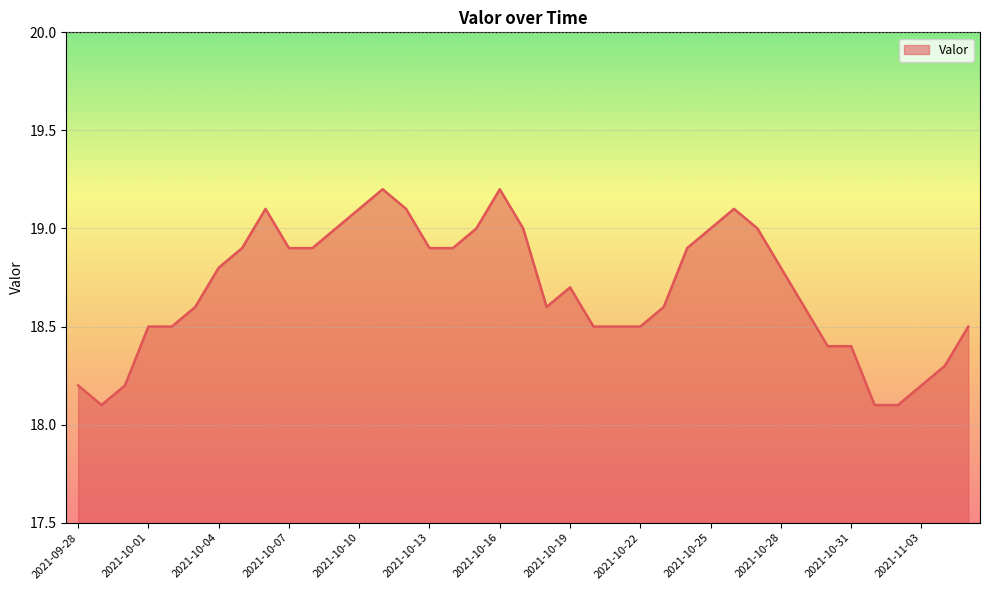

How many lines are shown in the chart?

1